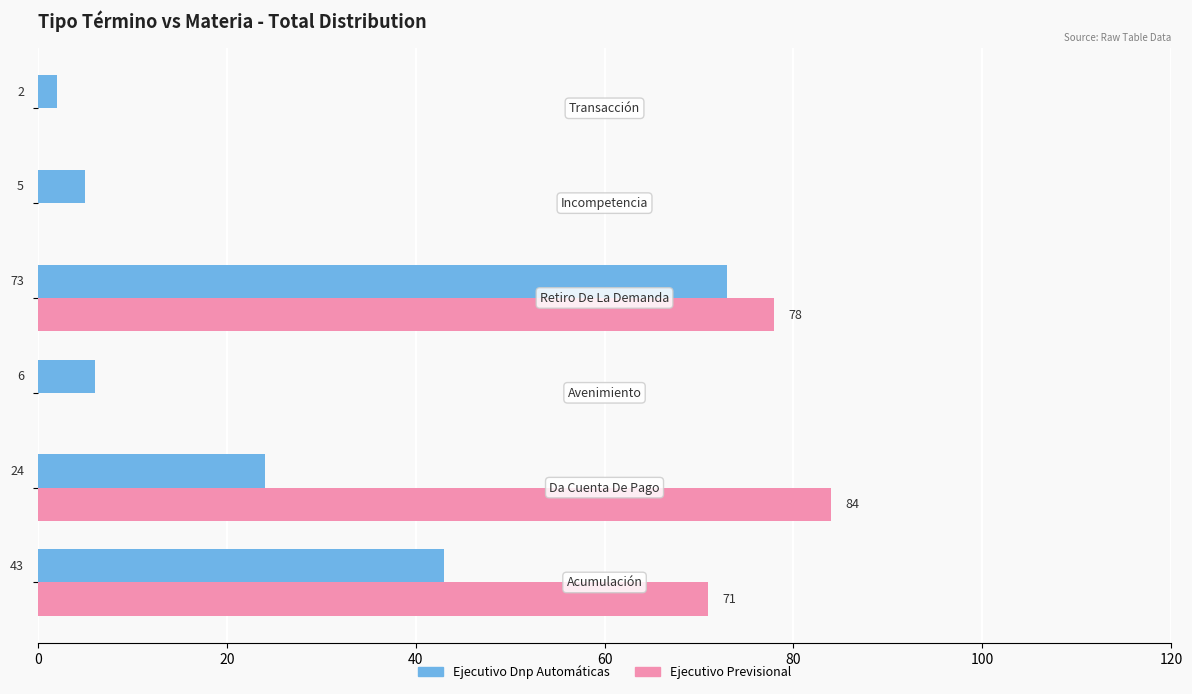

How many positive values does the Ejecutivo Previsional series have?

3